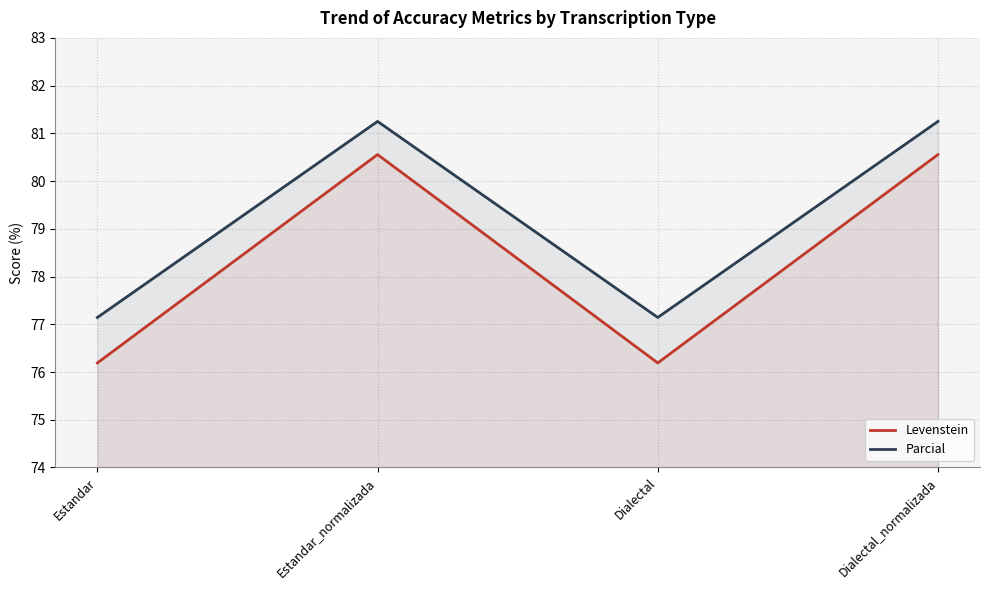

What is the difference between the Levenstein values at Estandar and Dialectal_normalizada?

4.4